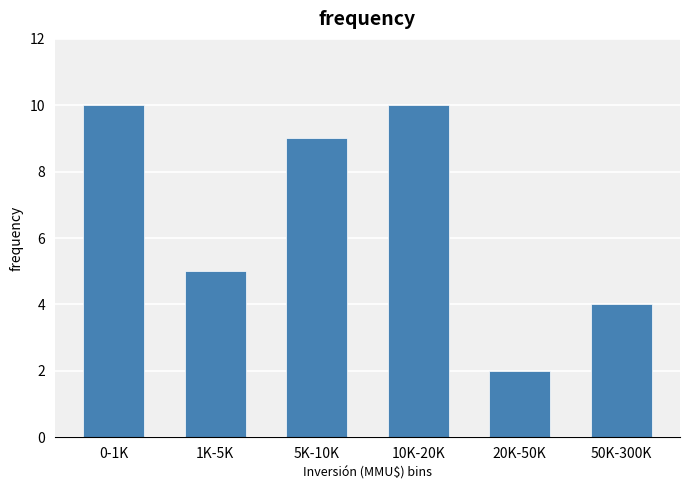

Reading left to right, transcribe all the data shown in this chart.

0-1K=10	1K-5K=5	5K-10K=9	10K-20K=10	20K-50K=2	50K-300K=4